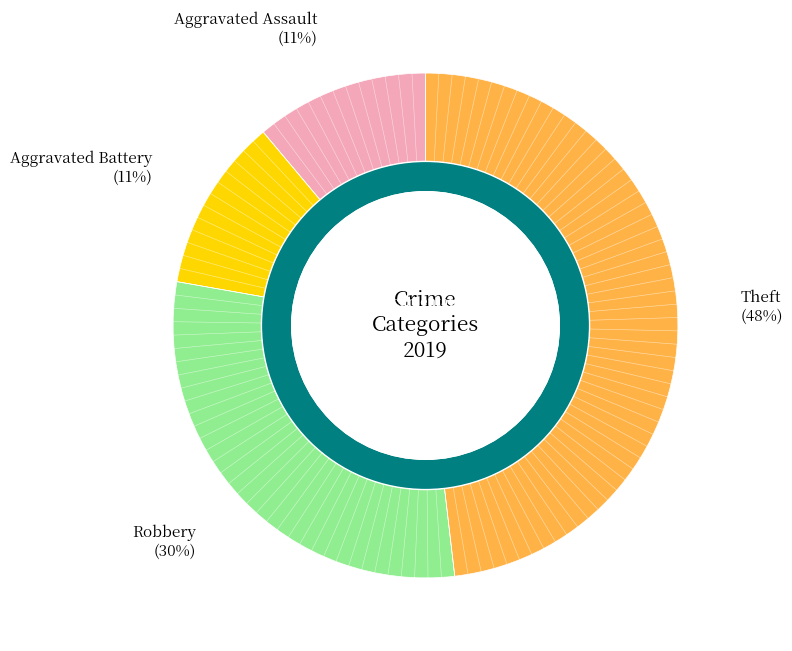

Which has a higher value, Theft or Robbery?

Theft